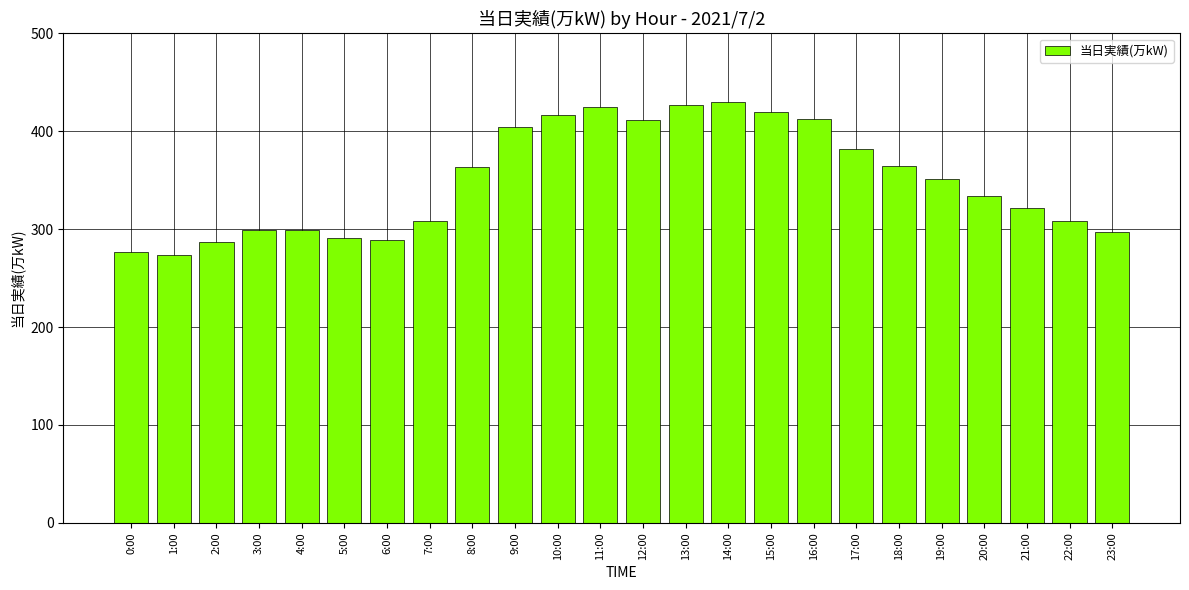

What is the label of the 5th bar from the right?

19:00